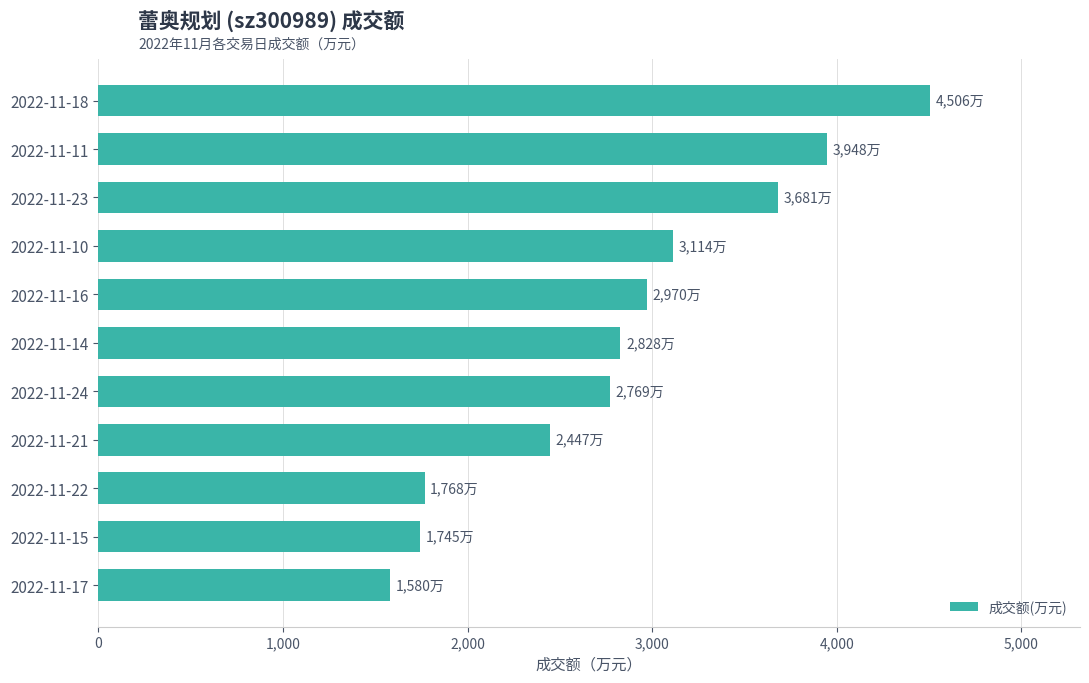

Reading top to bottom, list all the values displayed in this chart.

2022-11-18=4506	2022-11-11=3948	2022-11-23=3681	2022-11-10=3114	2022-11-16=2970	2022-11-14=2828	2022-11-24=2769	2022-11-21=2447	2022-11-22=1768	2022-11-15=1745	2022-11-17=1580